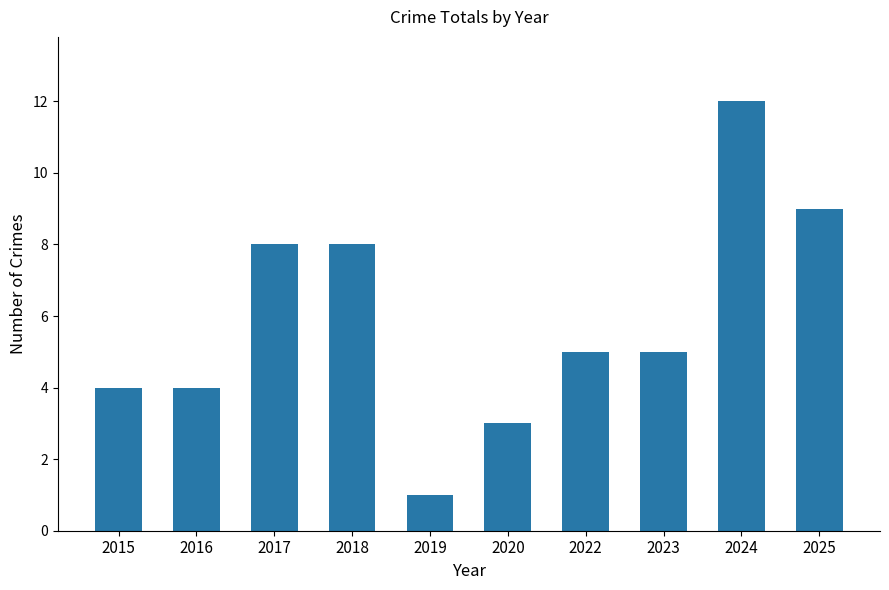

How many distinct data groups are displayed?

1